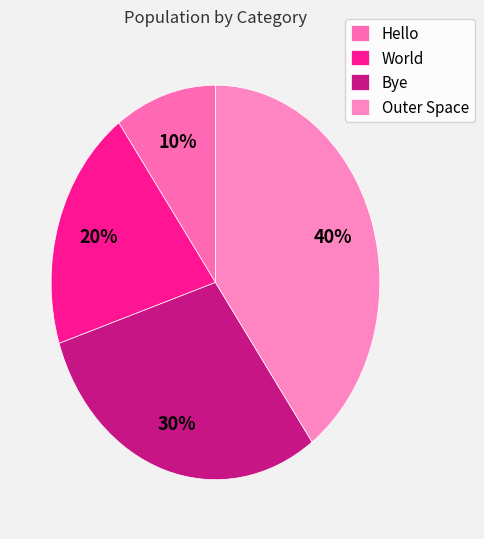

Combined, do Outer Space and World account for over 50%?

Yes